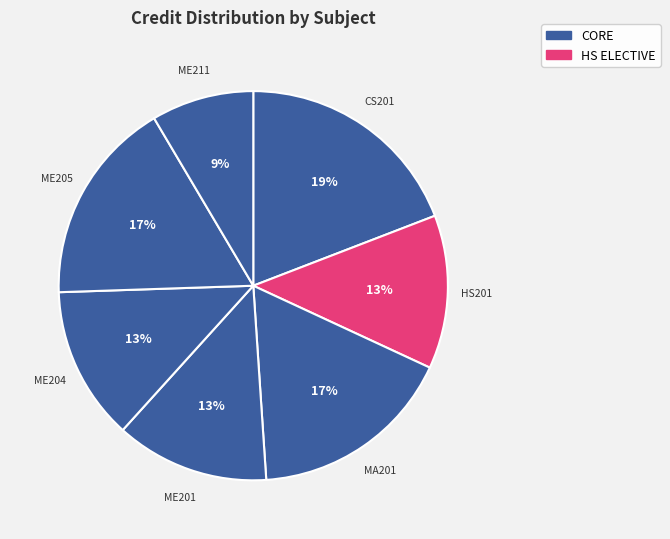

How many segments does this pie chart have?

7